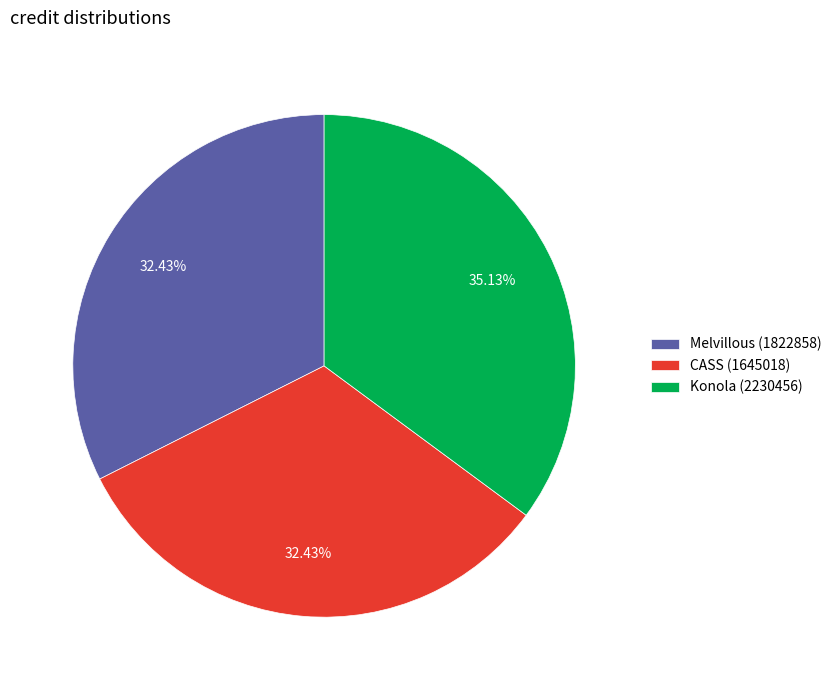

Is it true that CASS (1645018) is 25% of the pie?

False